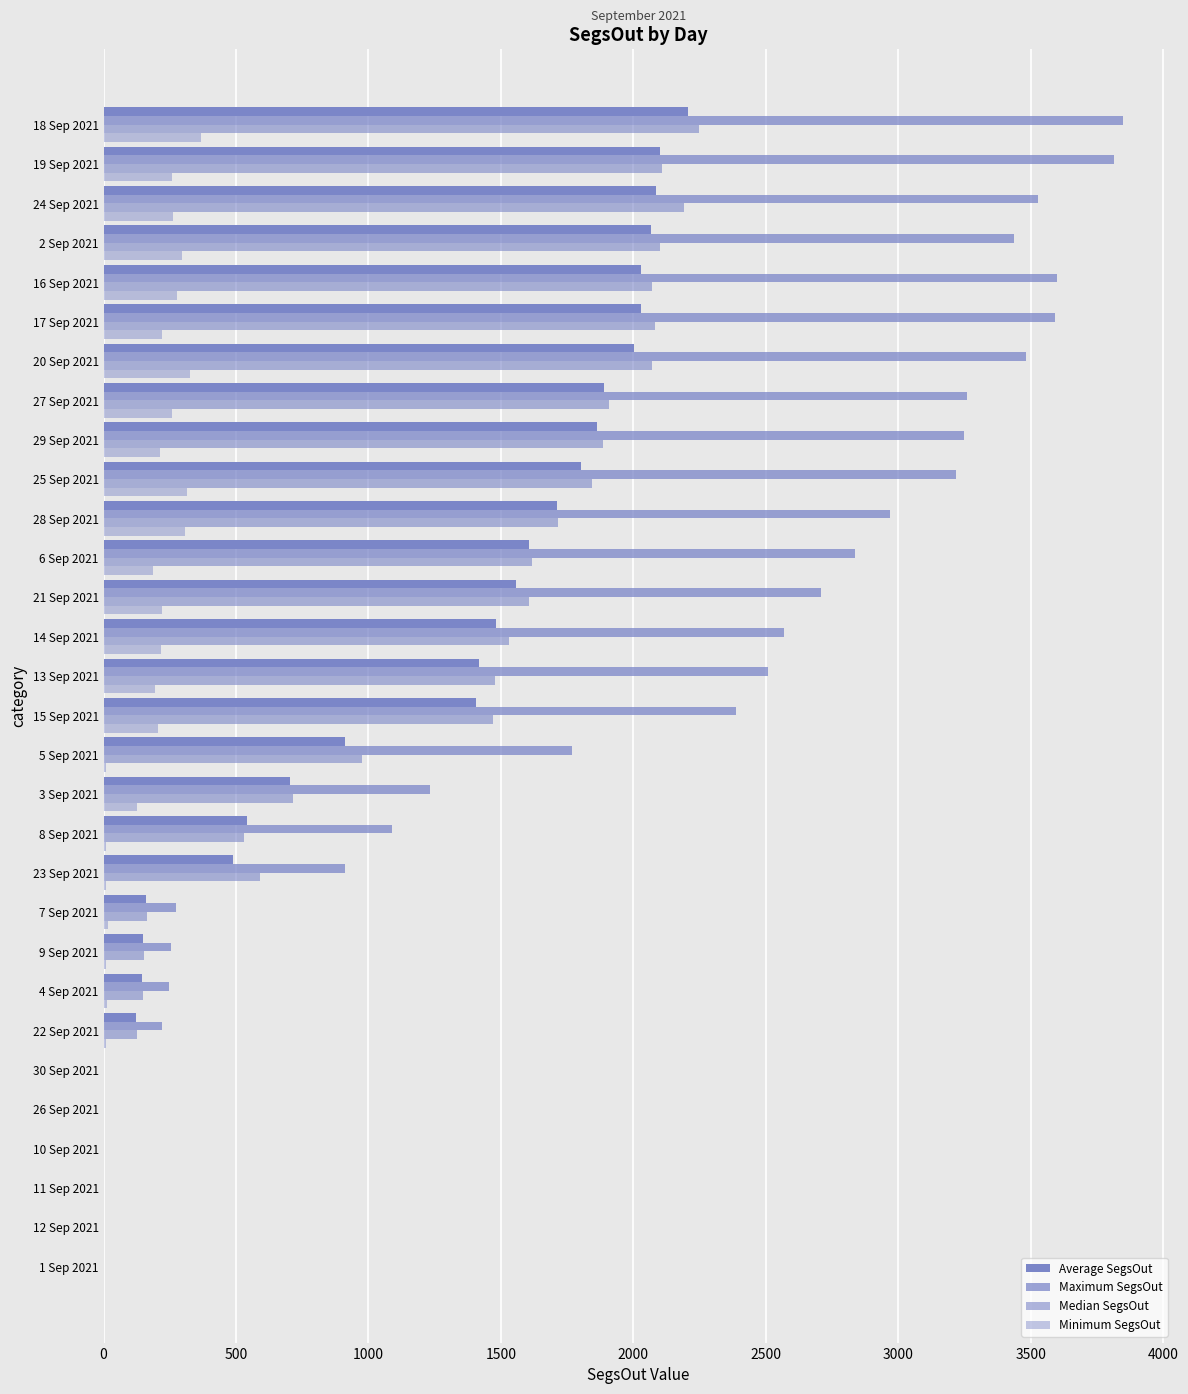

Count the number of categories in the chart.

30